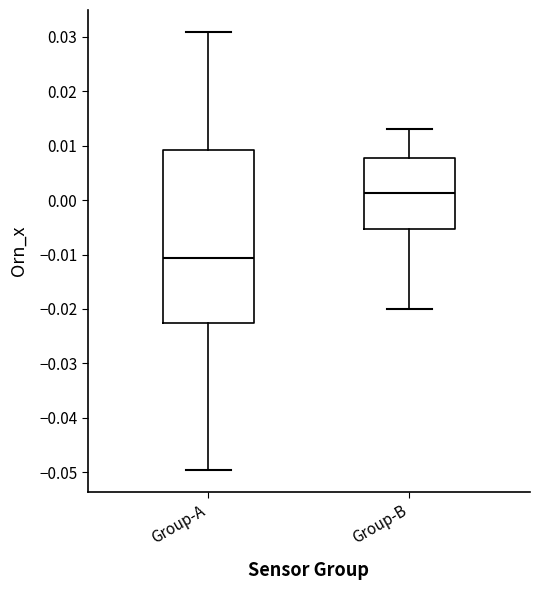

Comparing the boxes themselves (not the whiskers), which one is the tallest?

Group-A